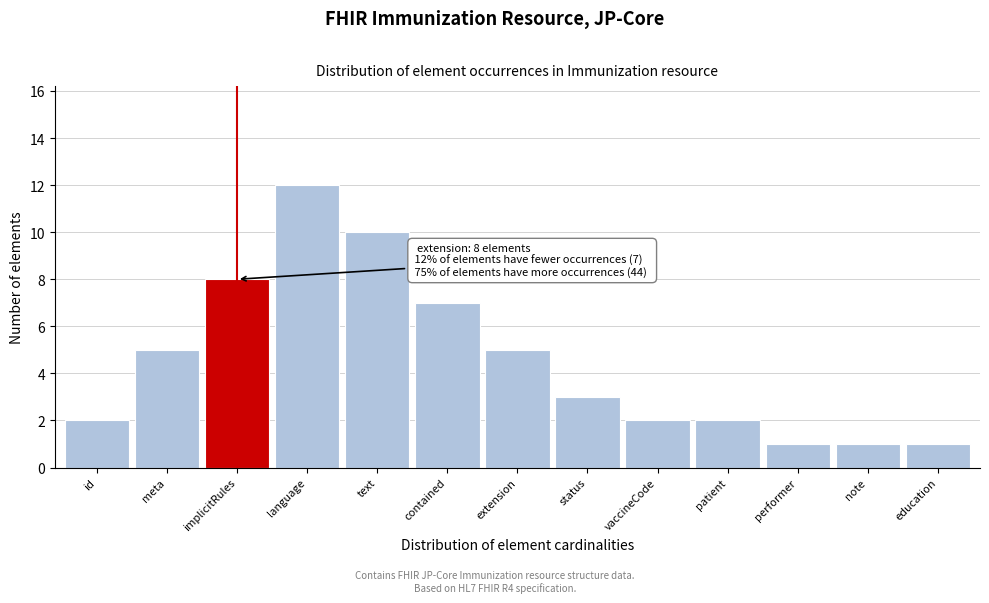

Reading right to left, list all the values displayed in this chart.

education=1	note=1	performer=1	patient=2	vaccineCode=2	status=3	extension=5	contained=7	text=10	language=12	implicitRules=8	meta=5	id=2